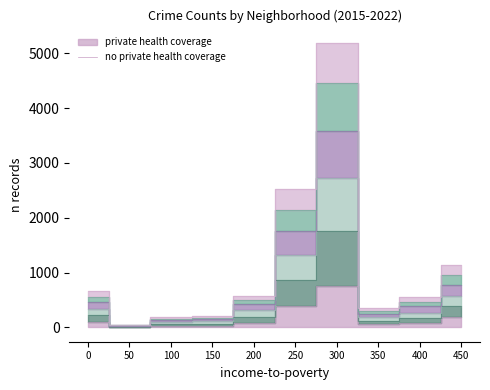

True or false: 2019 has a value of 2628 at 300.

False